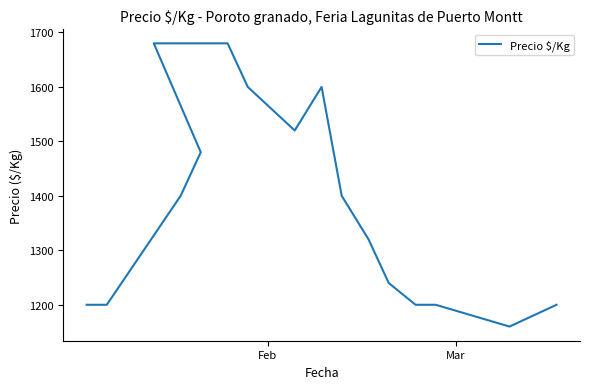

What is the greatest value displayed?

1680